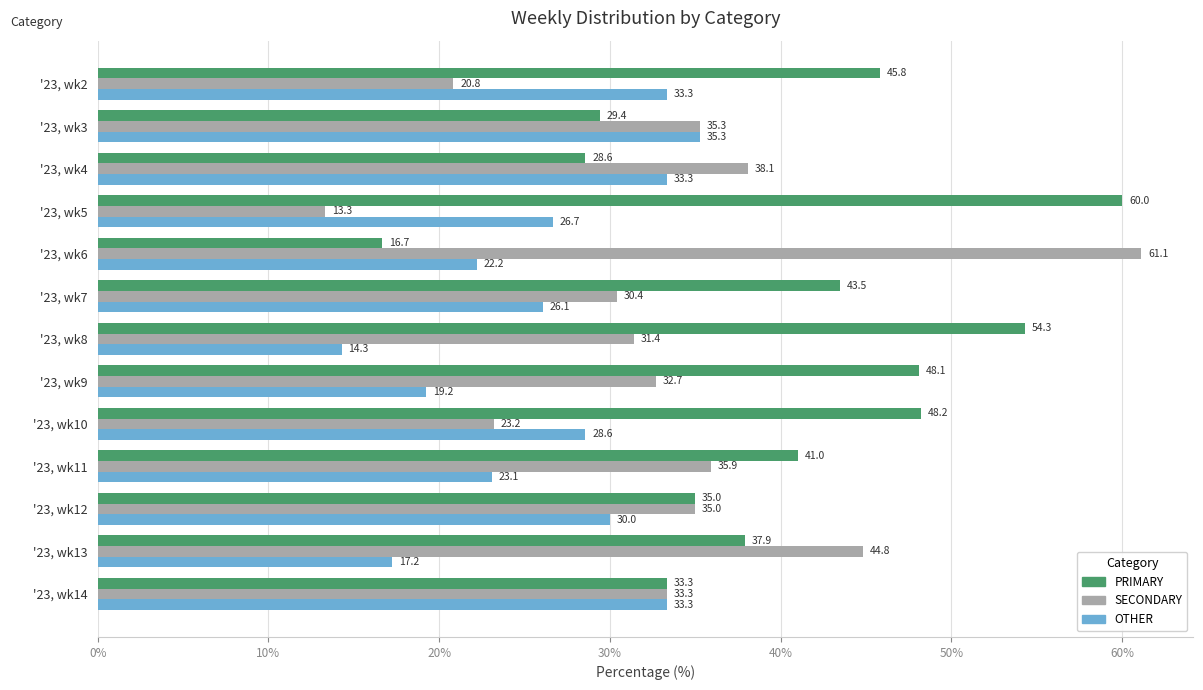

Between '23, wk7 and '23, wk13, which series saw the biggest shift?

SECONDARY